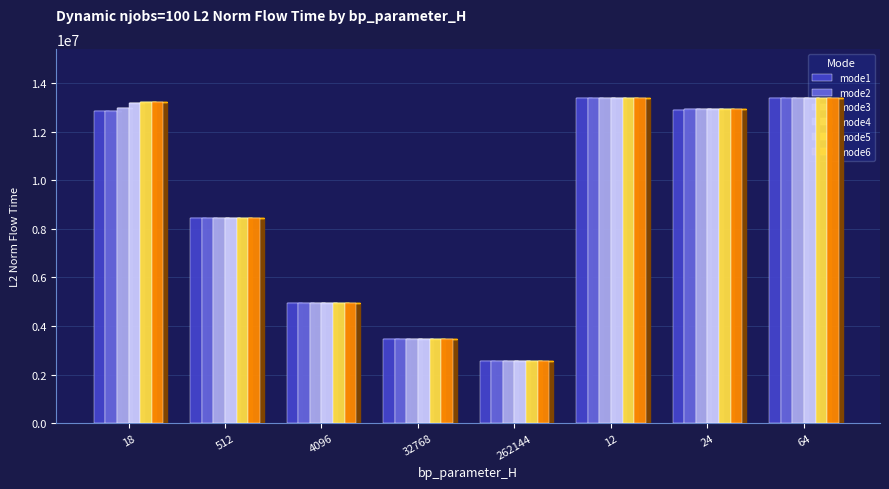

At which label is mode3 closest to 7966953?

512